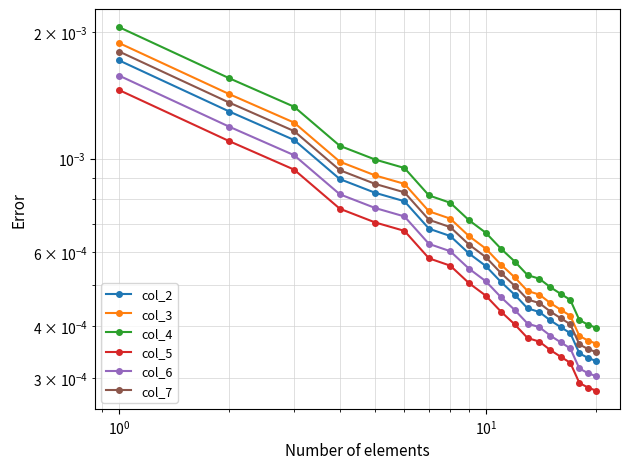

Is this an area chart (filled region under the line)?

No